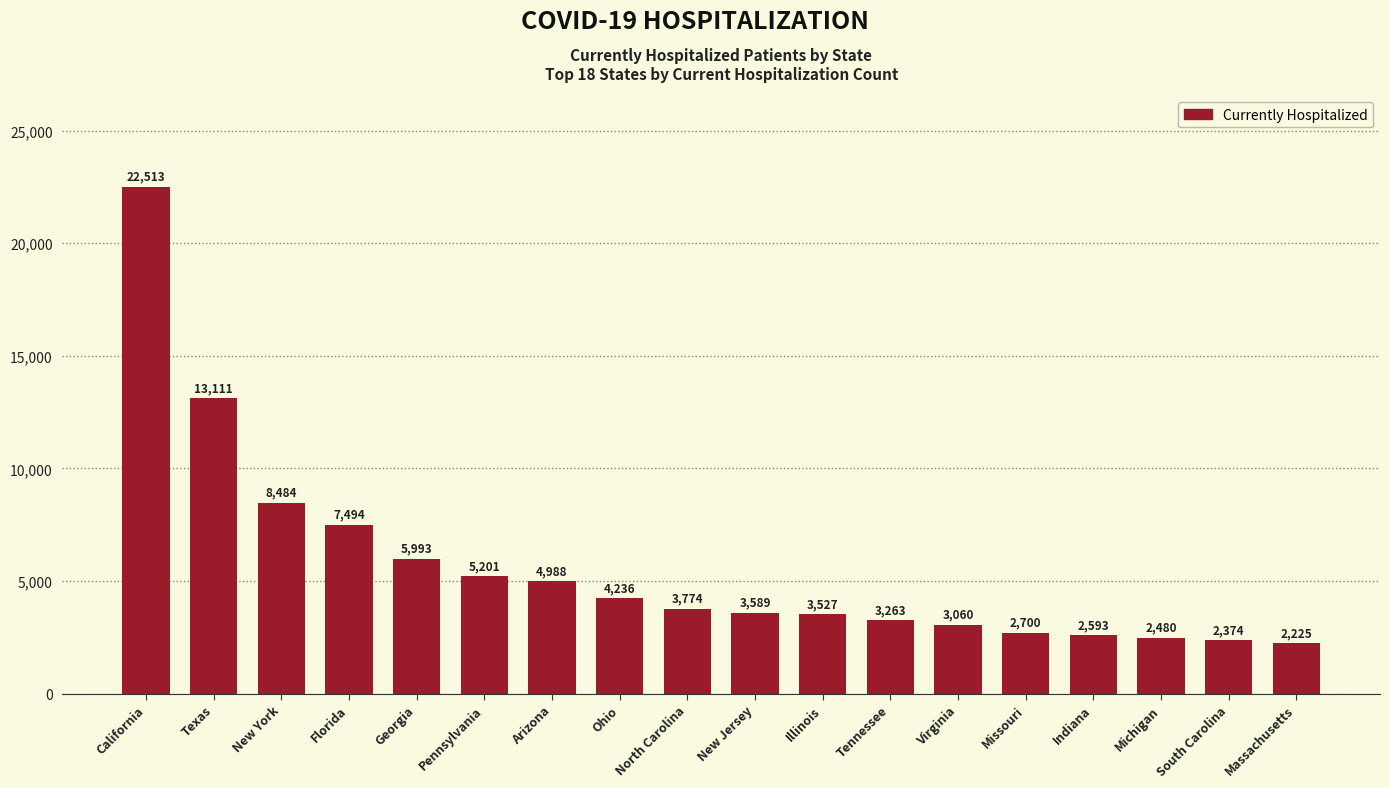

Which has a higher value, Tennessee or California?

California